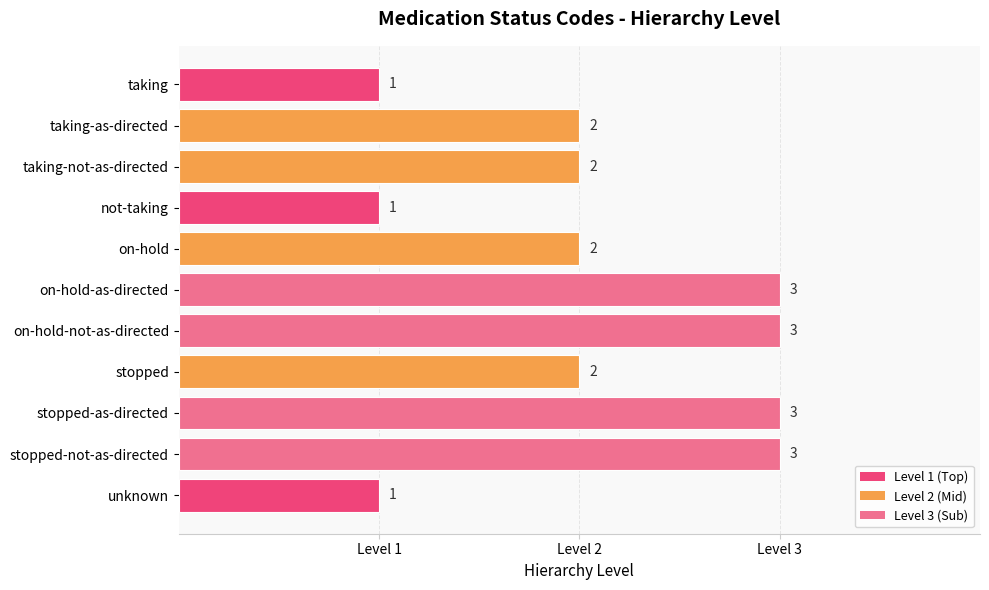

Count the number of data series in this chart.

1